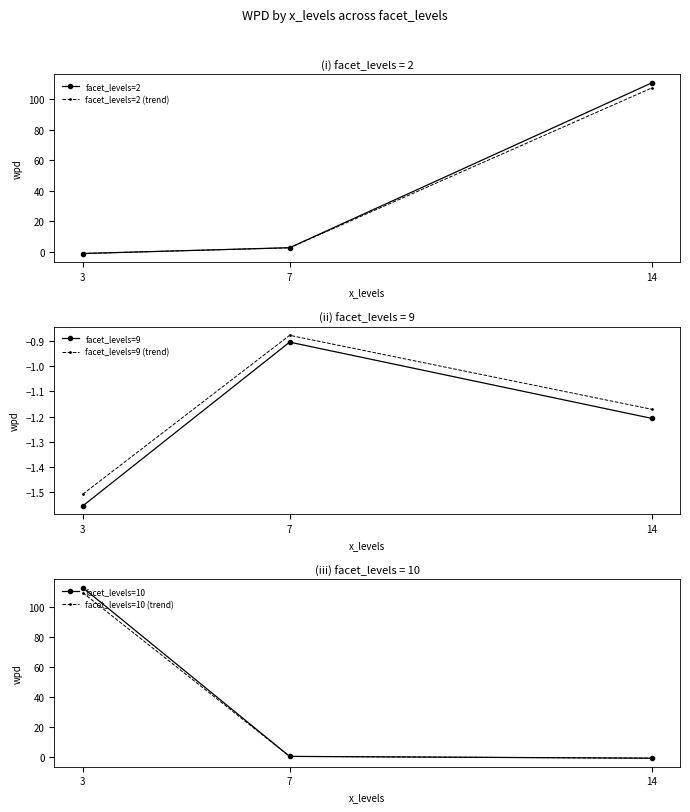

Reading right to left, what are all the values shown in this chart?

facet_levels=2: 14=110.8	7=2.6	3=-1.2
facet_levels=2 (trend): 14=107.5	7=2.5	3=-1.2
facet_levels=9: 14=-1.2	7=-0.9	3=-1.6
facet_levels=9 (trend): 14=-1.2	7=-0.9	3=-1.5
facet_levels=10: 14=-0.7	7=0.5	3=112.7
facet_levels=10 (trend): 14=-0.6	7=0.5	3=109.3